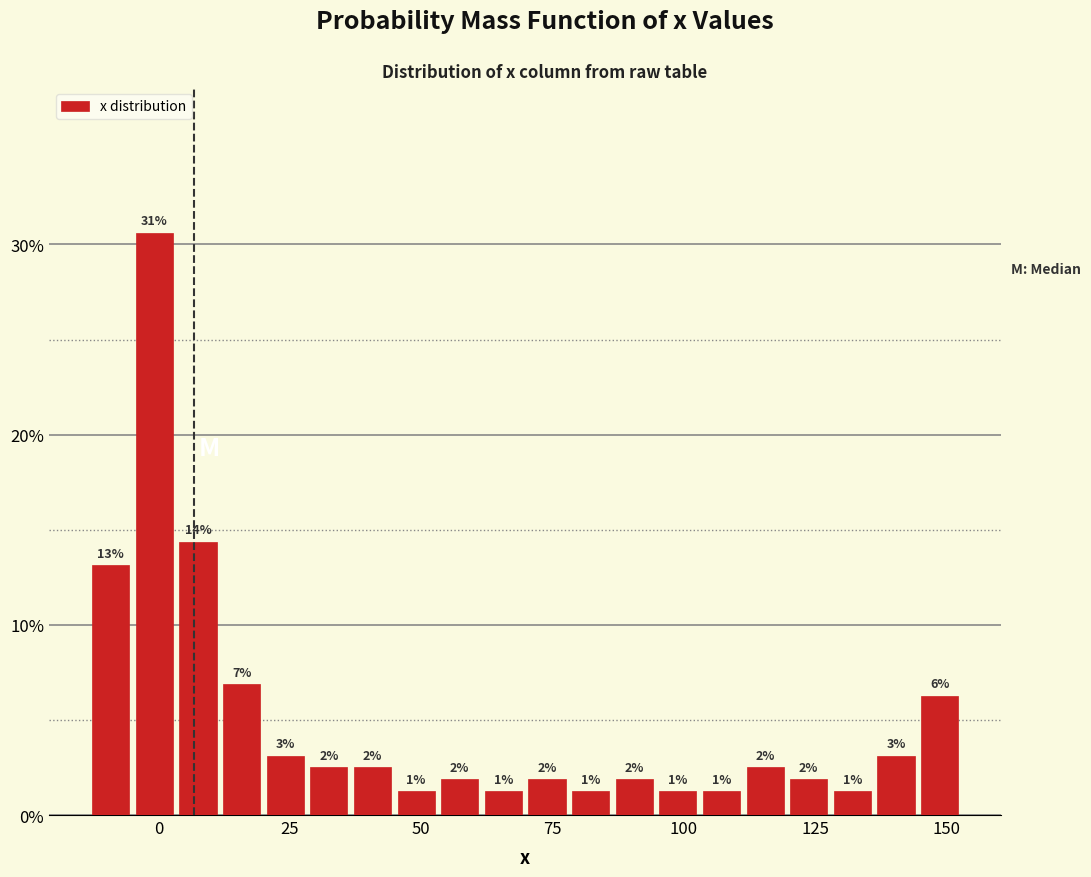

Around what value on the x-axis is the tallest bar? Give the approximate position of its centre, as read against the axis.

0